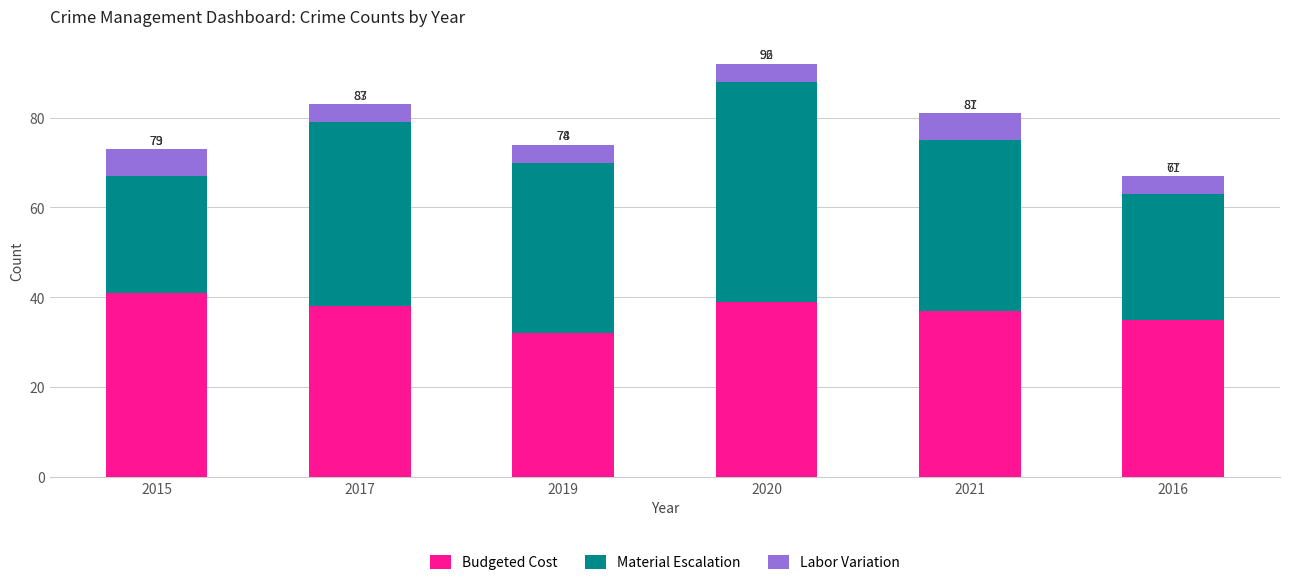

Which series has the largest total across all categories?

Budgeted Cost